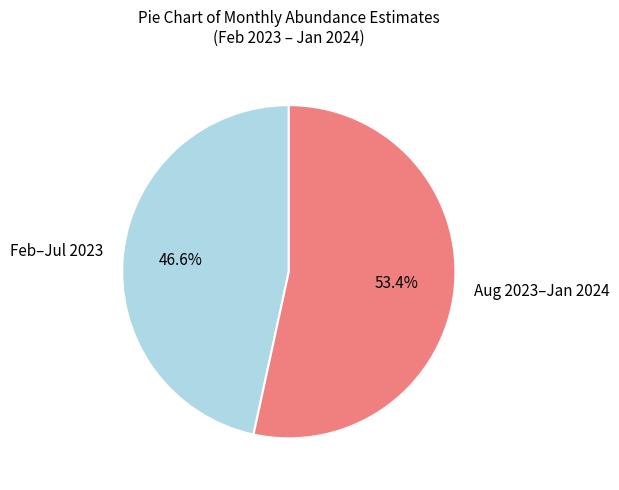

What is the largest slice in the pie chart?

Aug 2023–Jan 2024